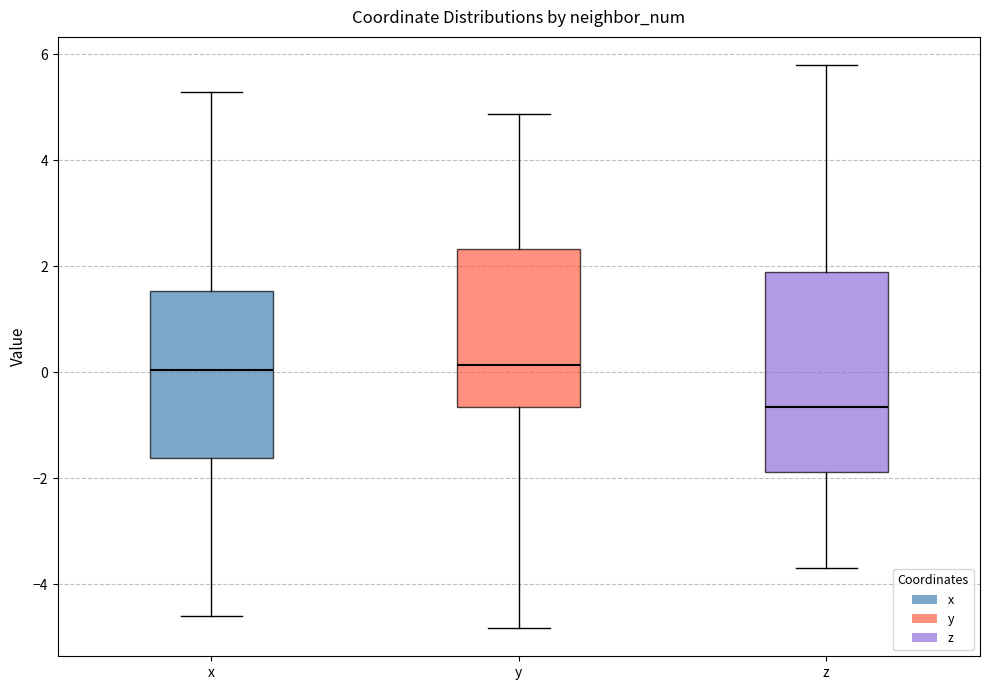

Reading left to right, transcribe this box plot: for each box, give where its median line is, the range the box spans, and where its two whiskers end, as read against the y-axis. The values are not printed on the chart, so give them approximately, as read against the axis.

x: median 0.0, box -1.6 to 1.6, whiskers -4.6 to 5.2
y: median 0.2, box -0.6 to 2.4, whiskers -4.8 to 4.8
z: median -0.6, box -1.8 to 1.8, whiskers -3.6 to 5.8